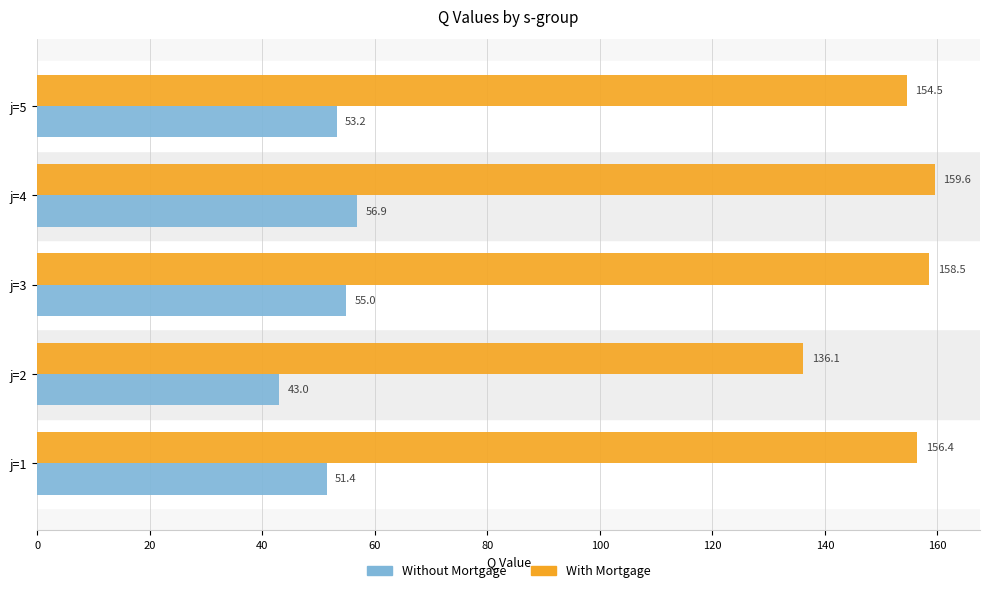

List the labels in order of With Mortgage value, smallest first.

j=2, j=5, j=1, j=3, j=4